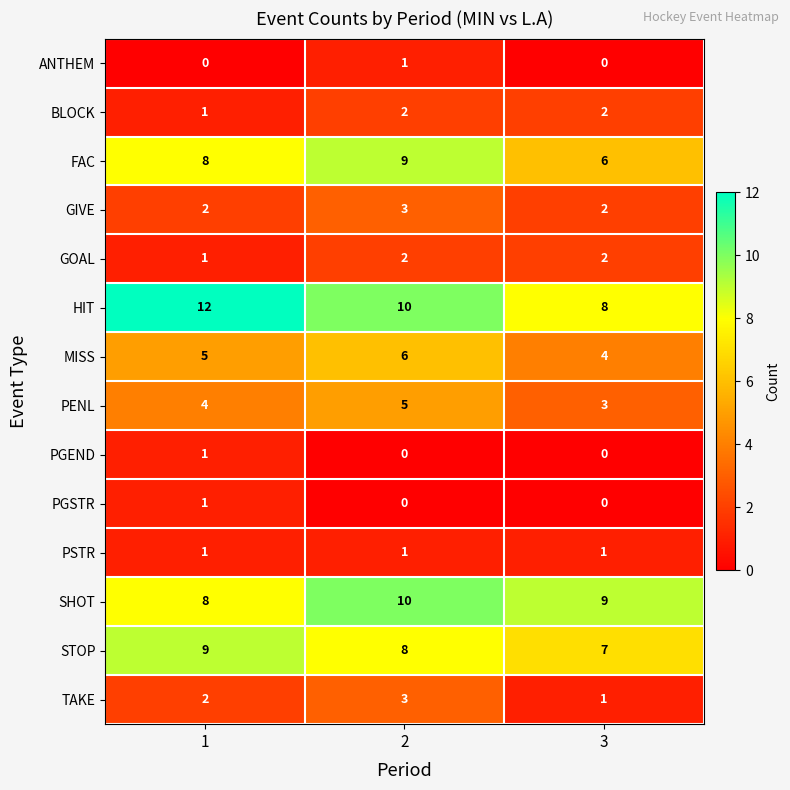

Which series has the widest spread of values?

HIT